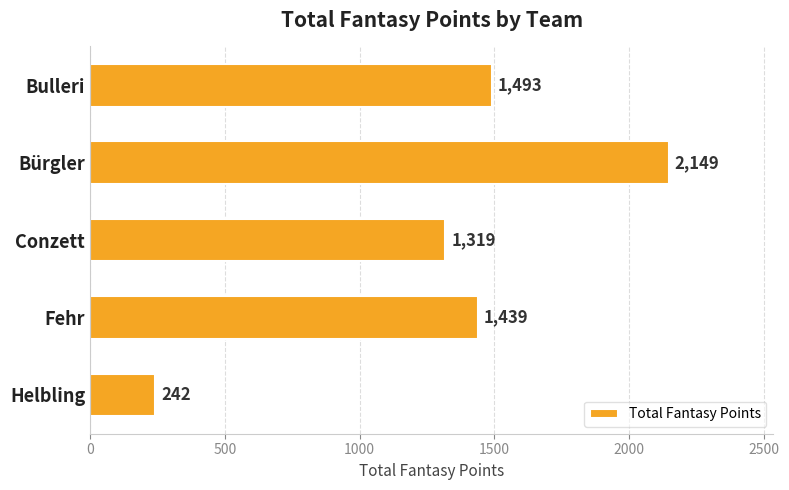

Reading bottom to top, extract all data points from this chart.

242	1439	1319	2149	1493